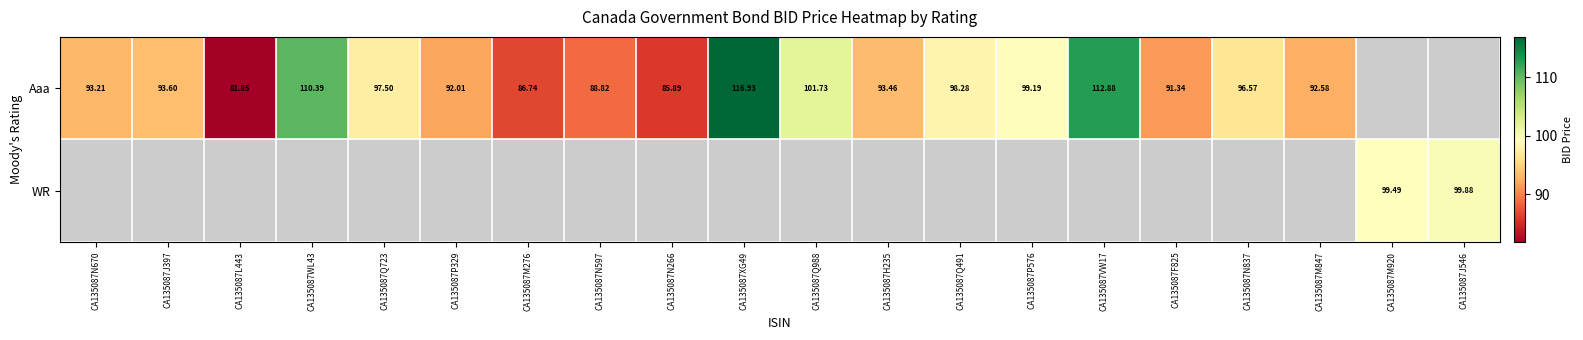

The Aaa series shows 178.6 at CA135087VW17. True or false?

False